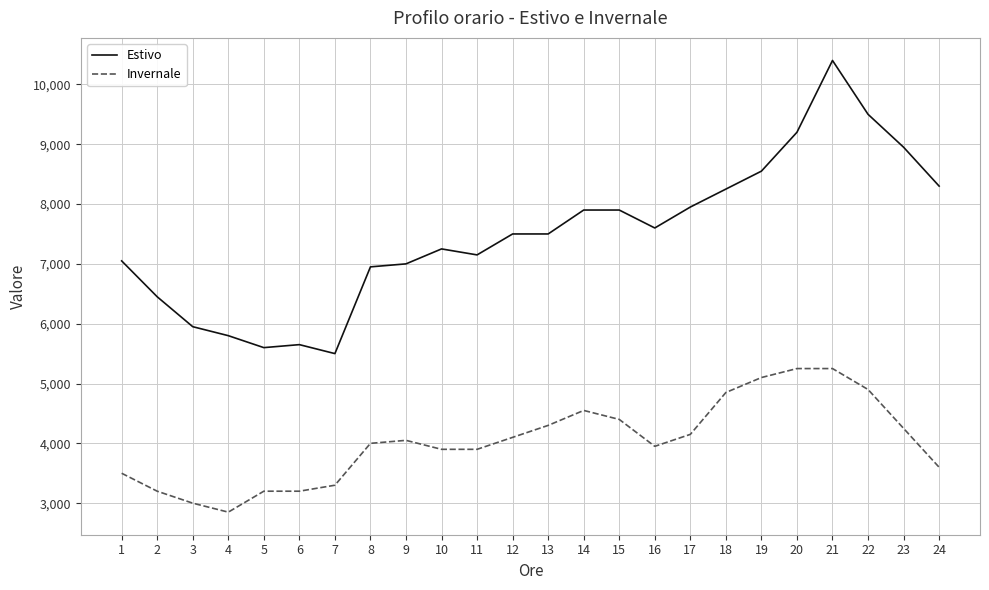

What is the total value across all series at 21?

15650